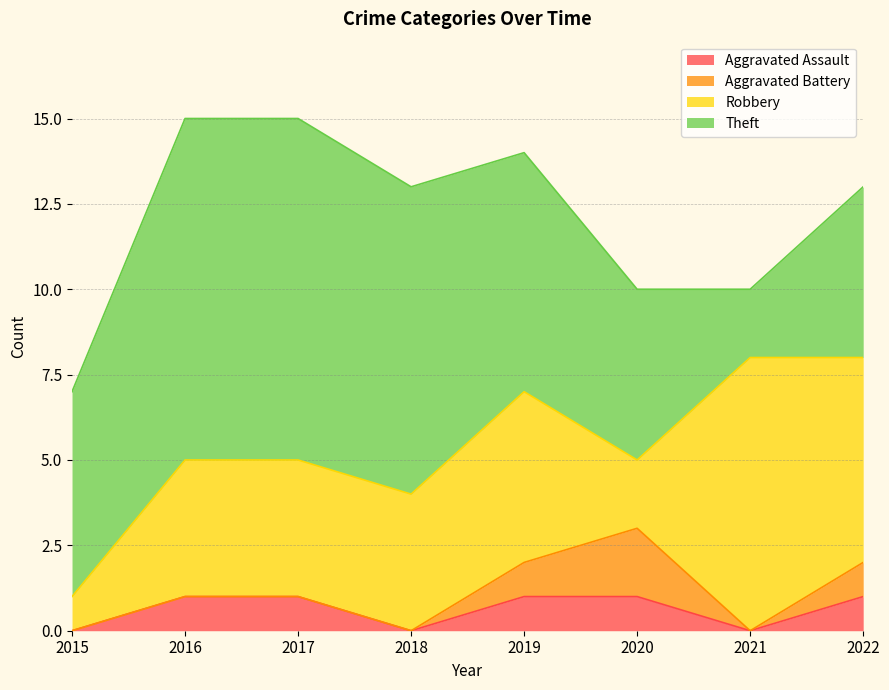

Which has a higher value, 2017 or 2022?

2017